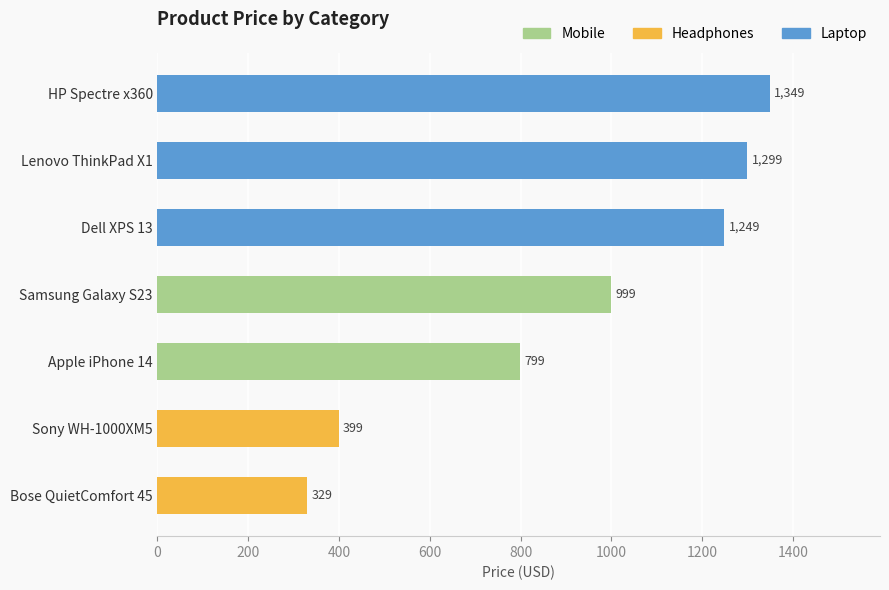

True or false: the data shows 799 at Apple iPhone 14.

True